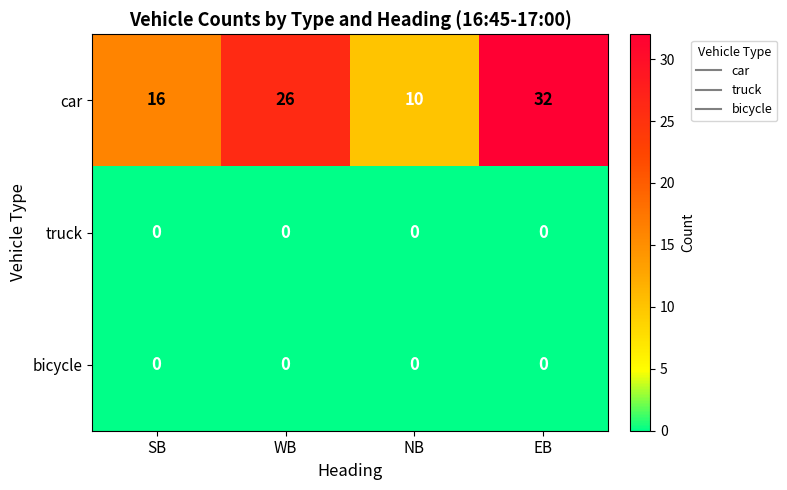

At which label is car closest to 21?

SB